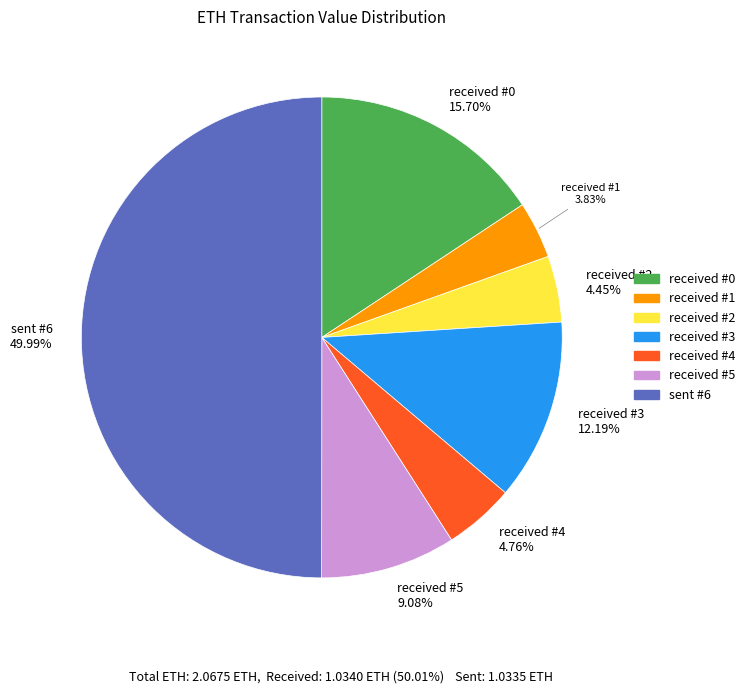

Does received #5 account for over 50% of the chart?

No